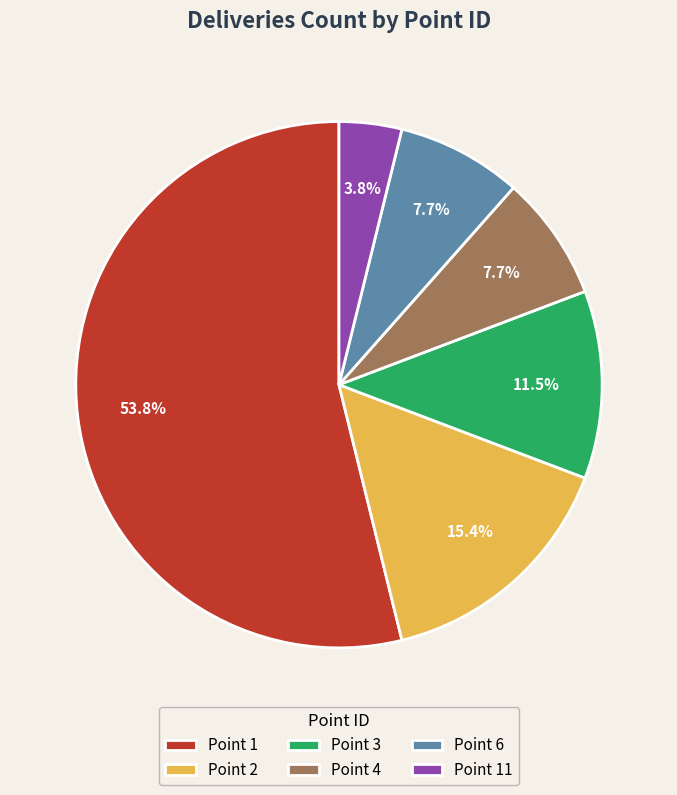

Does Point 11 represent more than half of the total?

No